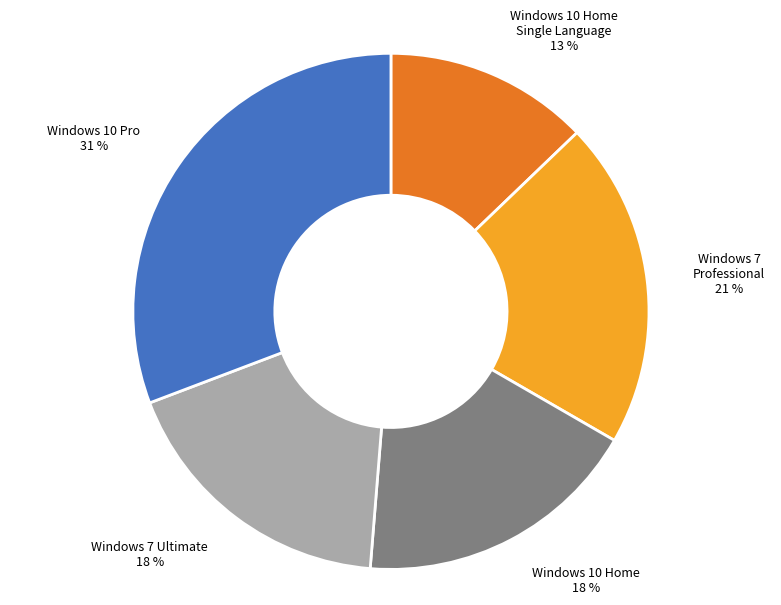

Is there any slice that represents more than half of the pie?

No